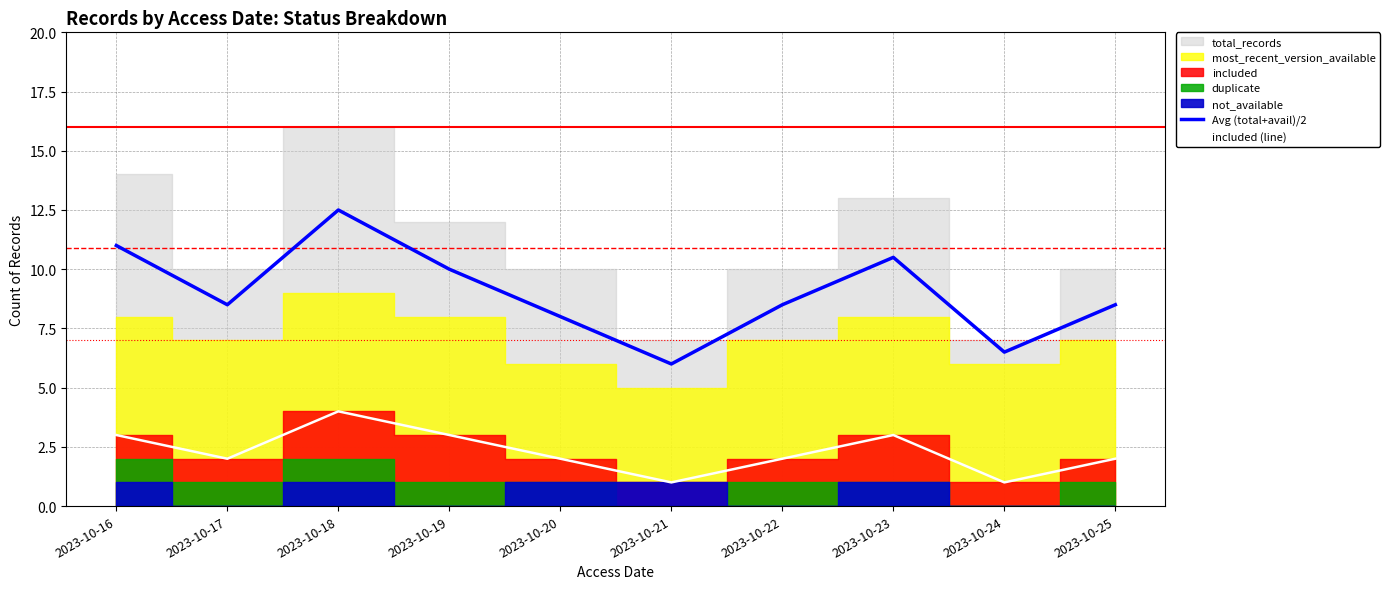

Where does the included (line) series first go above 2?

2023-10-16